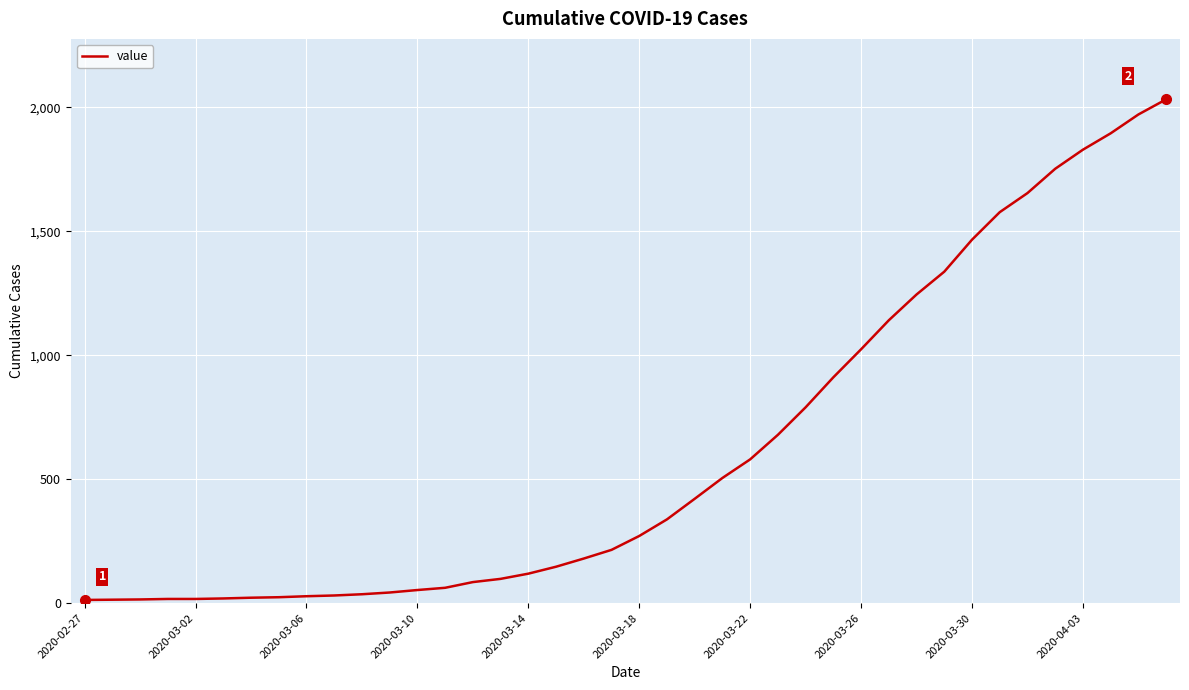

What is the difference between the maximum and minimum values?

2019